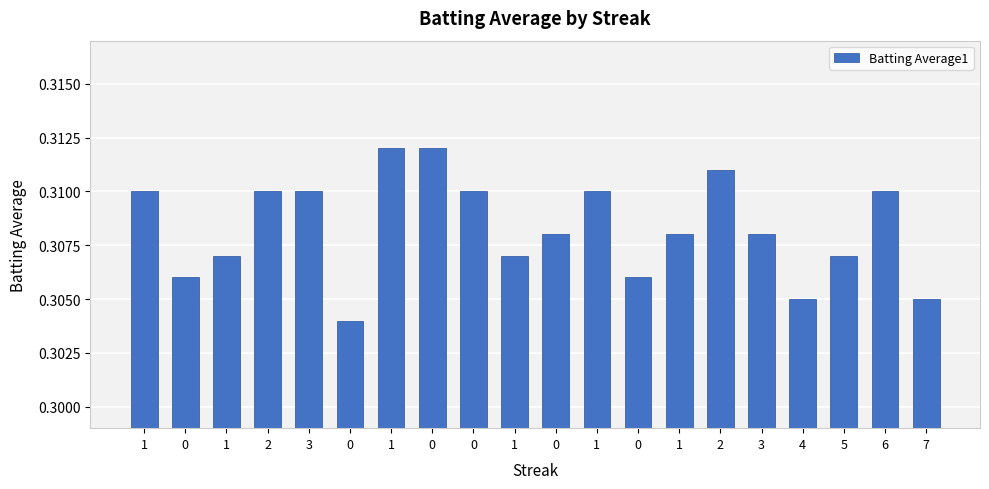

What is the label of the 4th bar from the right?

4